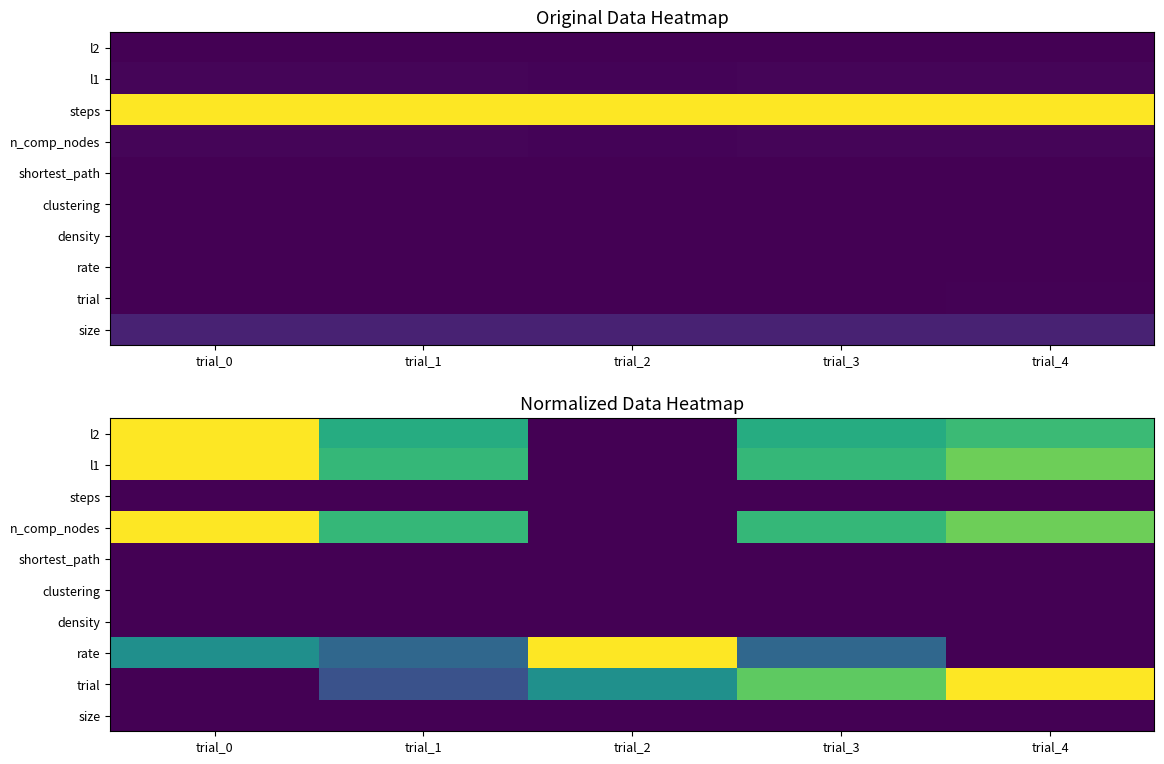

The size series shows 0.0 at trial_2. True or false?

True